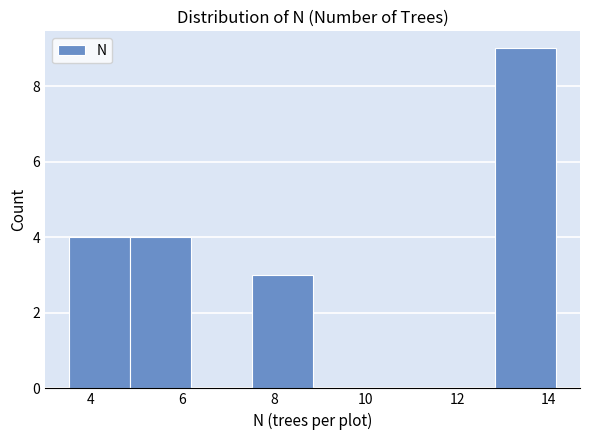

What is the height of the bar covering 4.8 to 6.2 on the x-axis? Neither the bar edges nor the heights are printed on the chart, so give them approximately, as read against the axes.

4